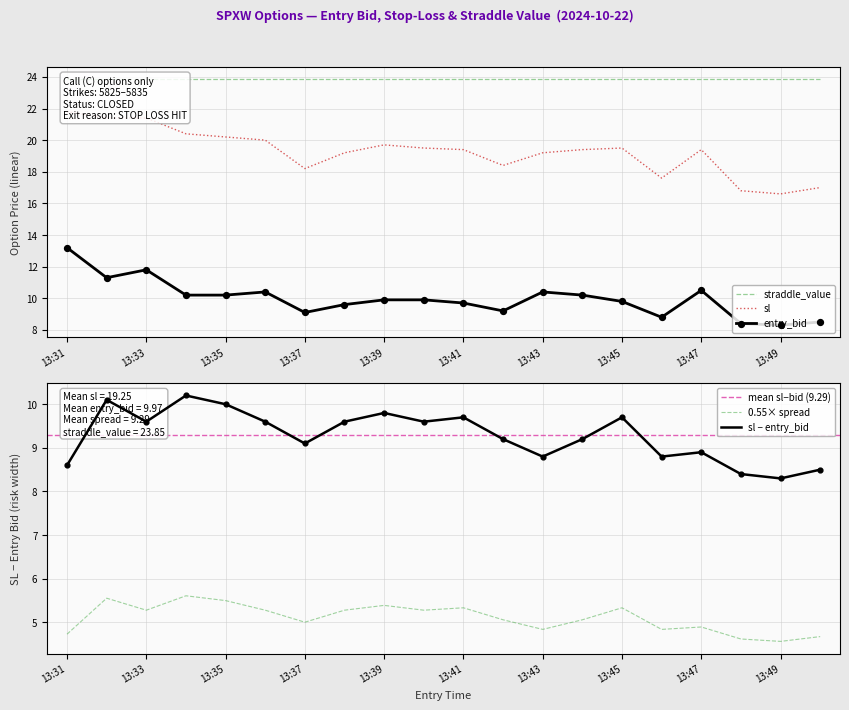

The entry_bid series shows 6.4 at 13:37. True or false?

False